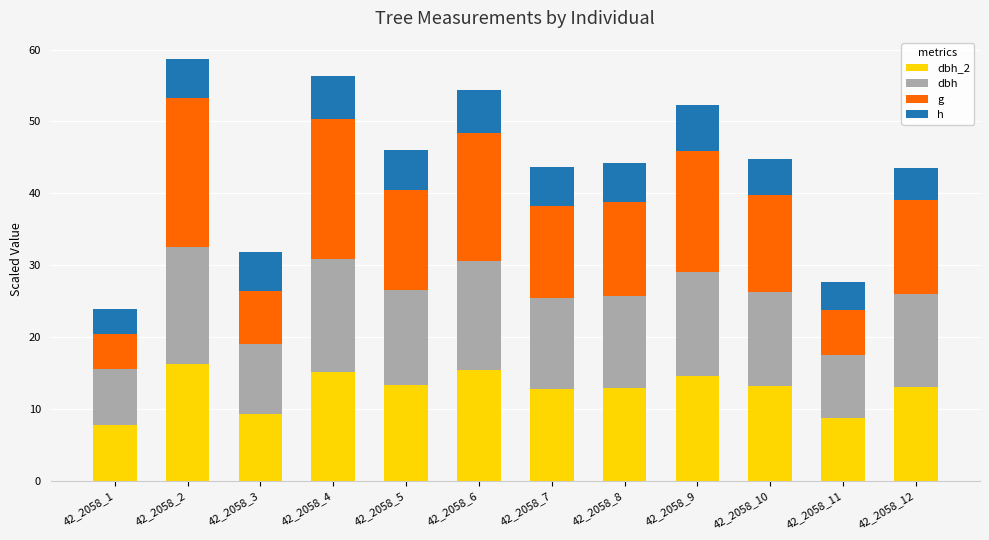

What is the total value across all series at 42_2058_10?

44.8